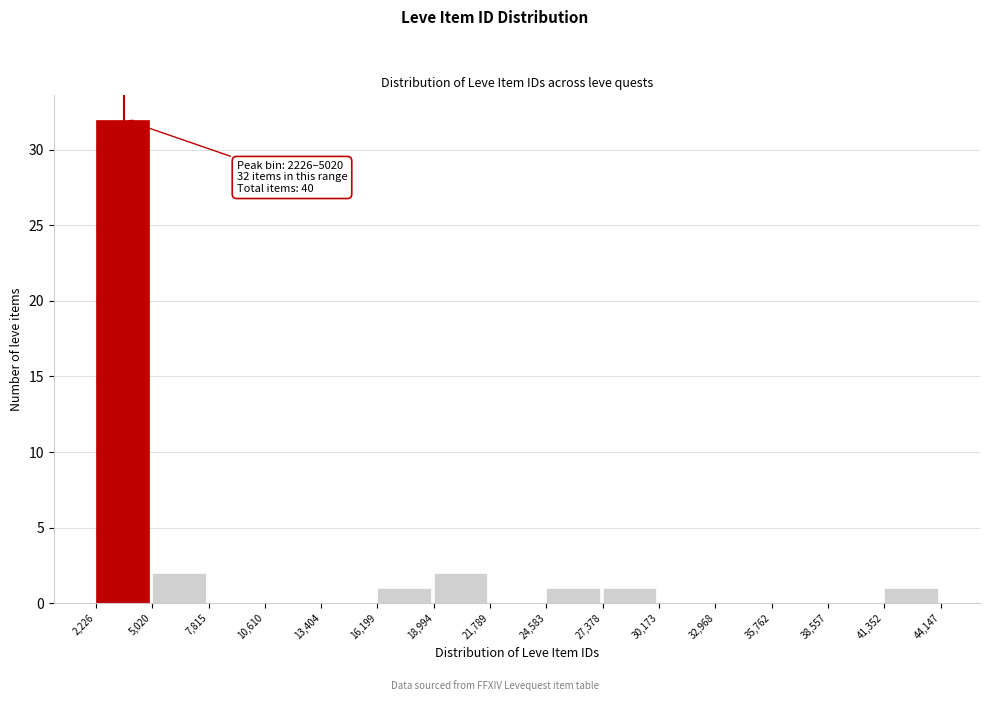

Over which range of the x-axis is the bar tallest?

2,226 to 5,020